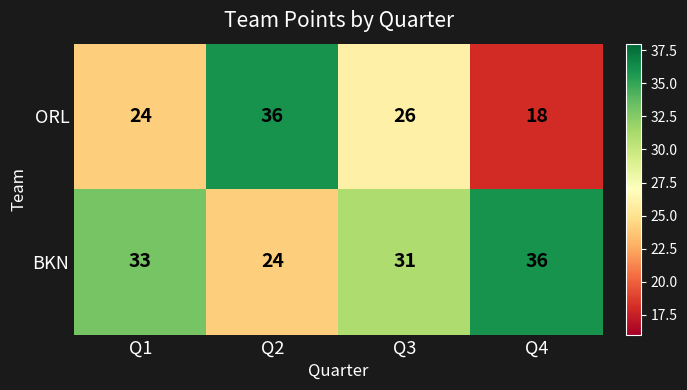

Reading left to right, list all the values displayed in this chart.

ORL: Q1=24	Q2=36	Q3=26	Q4=18
BKN: Q1=33	Q2=24	Q3=31	Q4=36